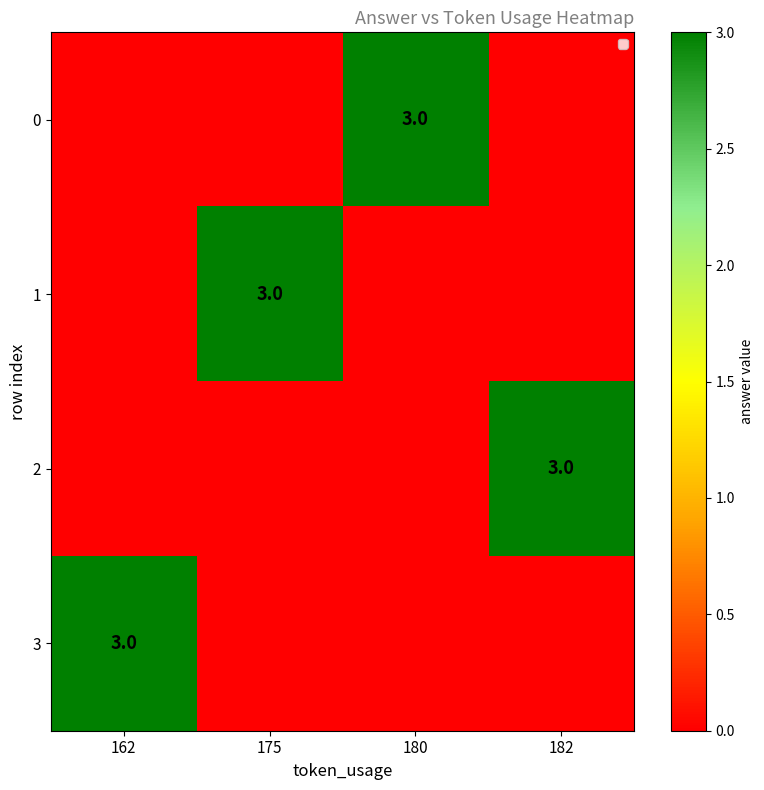

Is it true that 0 equals 4 at 180?

False